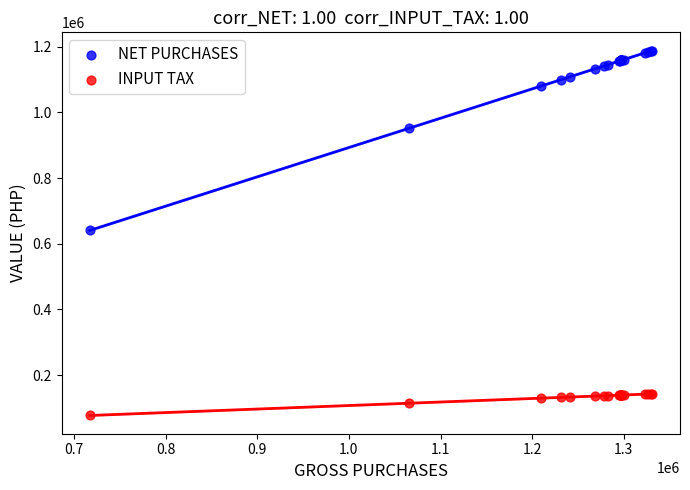

Which series reaches the minimum Y coordinate?

INPUT TAX